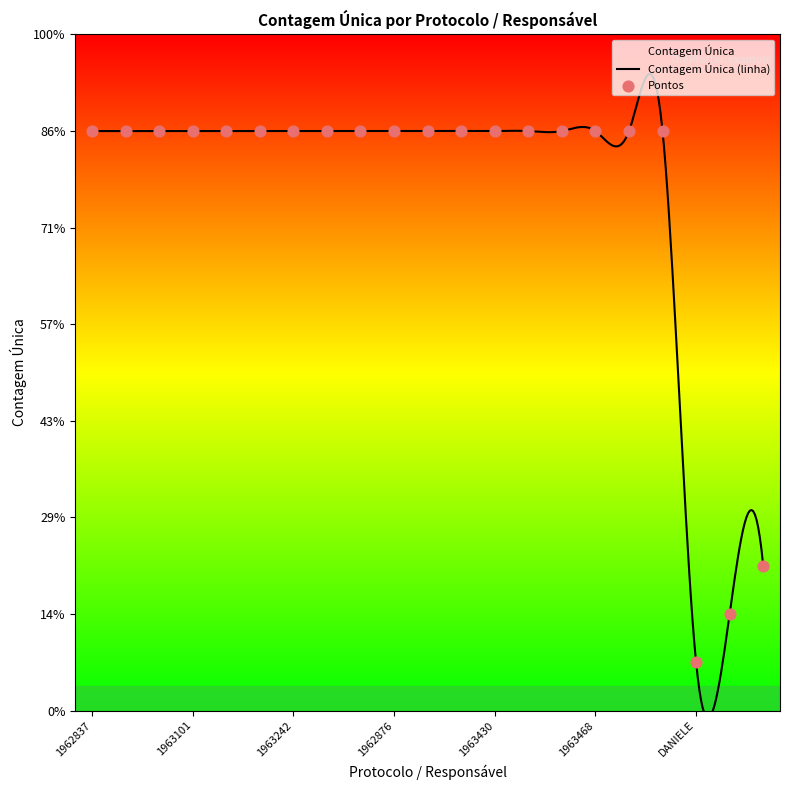

Which has a higher value, 1963376 or 1963256?

1963376